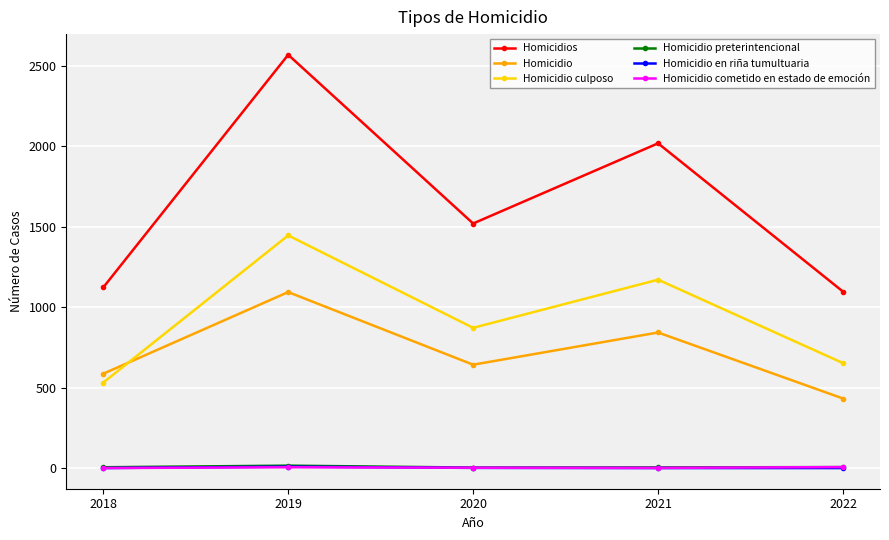

What is the maximum value for Homicidio?

1093